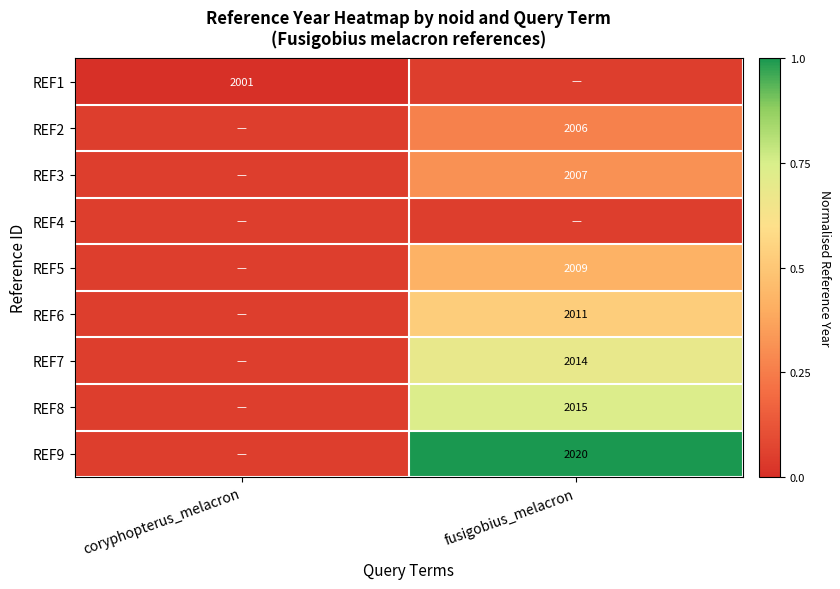

What is the maximum value shown in the chart?

1.0